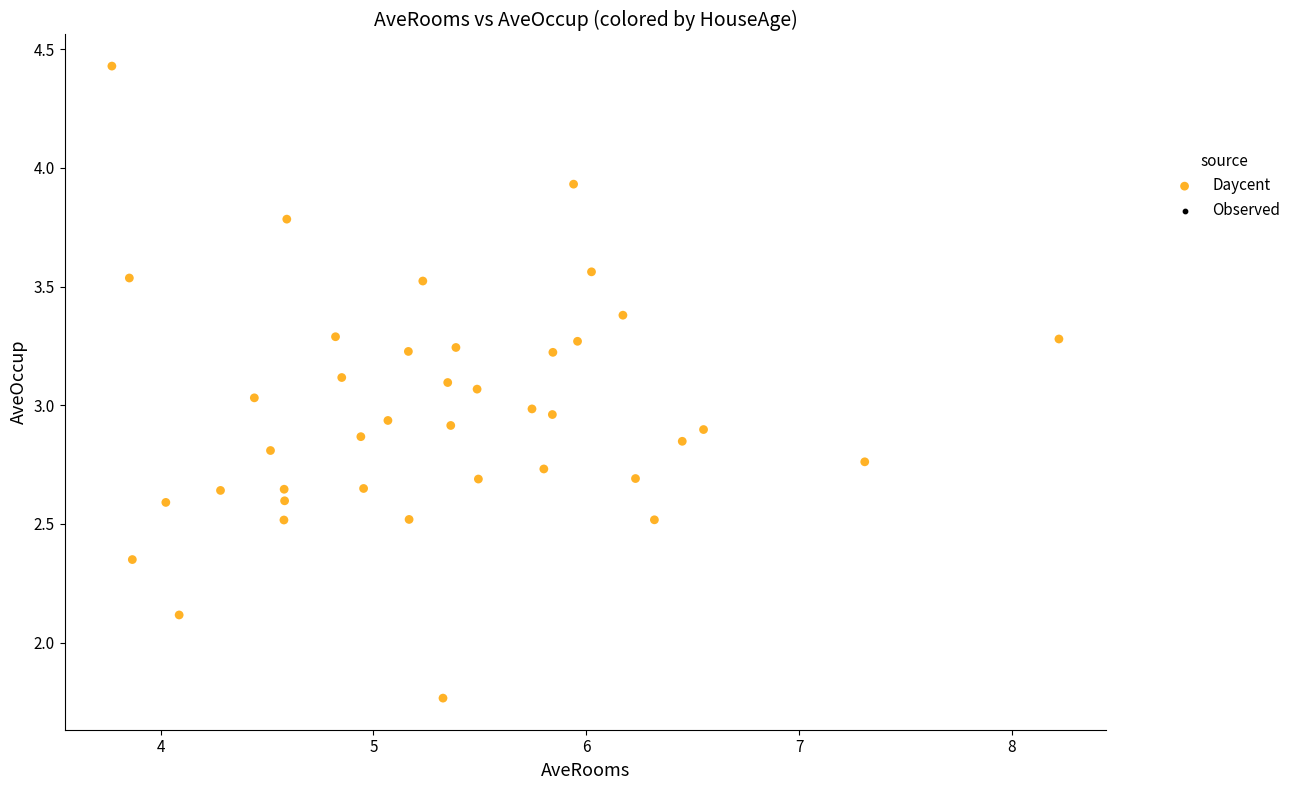

What is the range of X values (max minus min)?

4.4